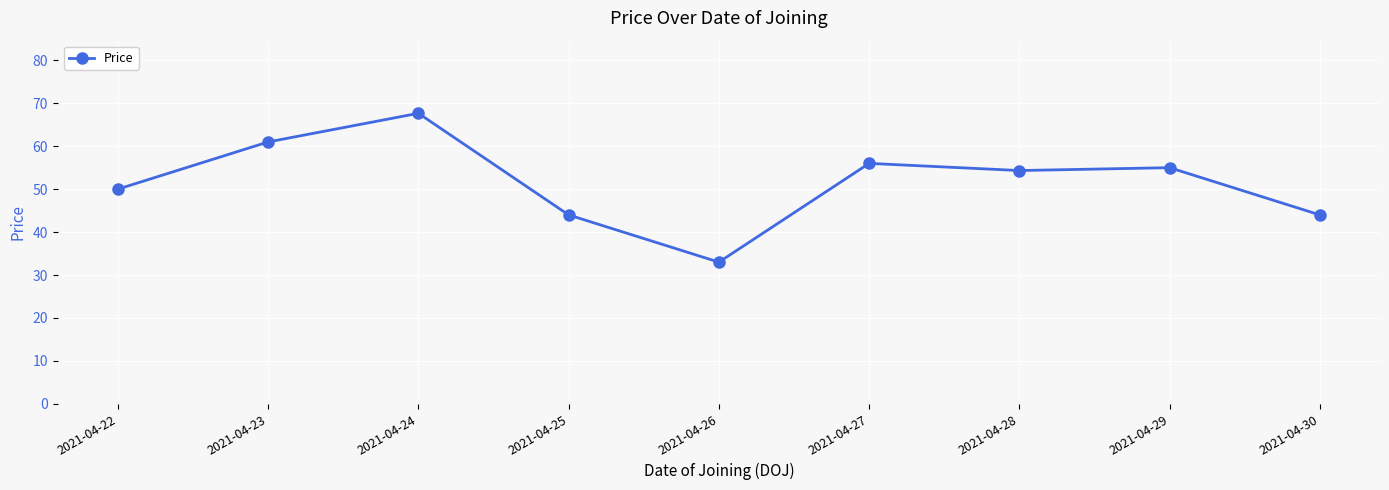

Which has a higher value, 2021-04-30 or 2021-04-27?

2021-04-27